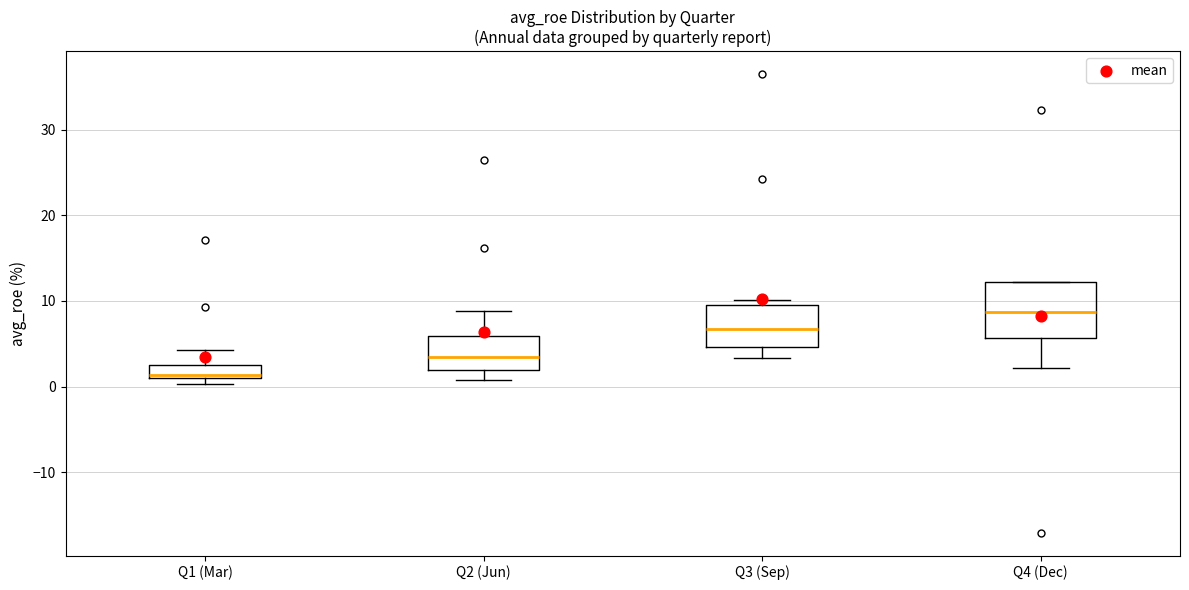

Which box's median line is the lowest?

Q1 (Mar)